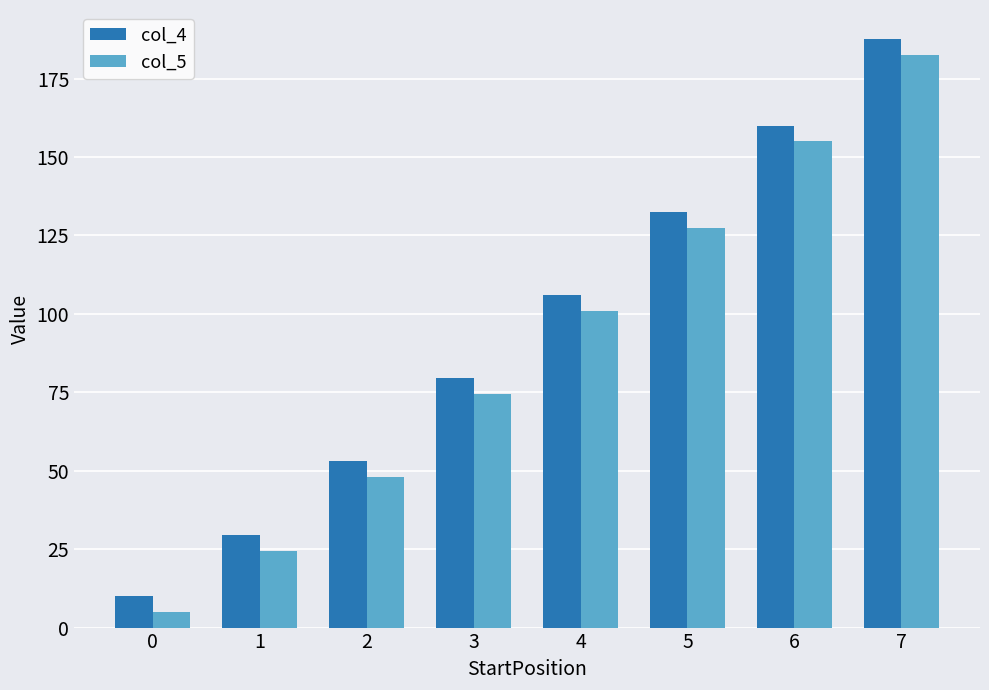

Rank the categories by col_4 value from lowest to highest.

0, 1, 2, 3, 4, 5, 6, 7